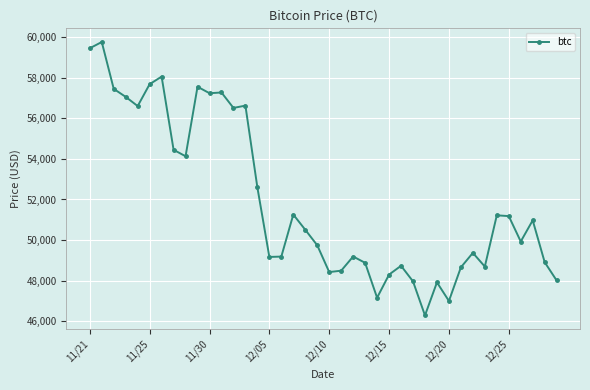

What is the minimum value shown in the chart?

46296